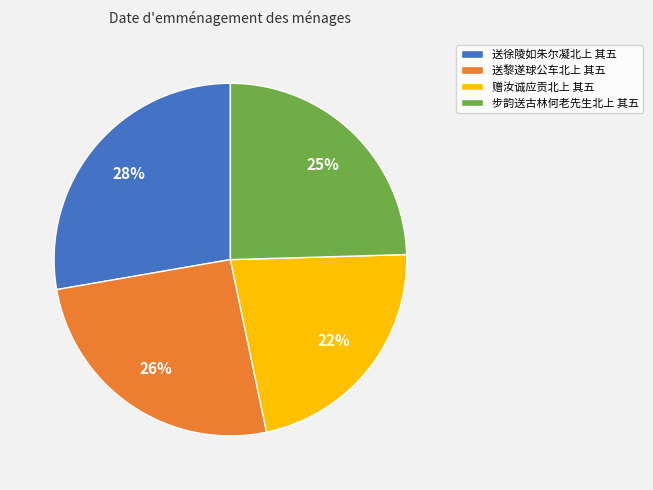

Between 送黎遂球公车北上 其五 and 步韵送古林何老先生北上 其五, which is larger?

送黎遂球公车北上 其五